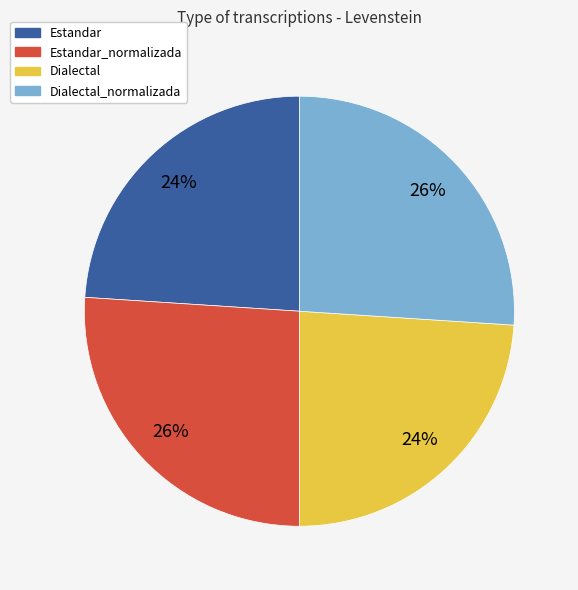

To the nearest percent, what percentage of the pie is Estandar_normalizada?

26%